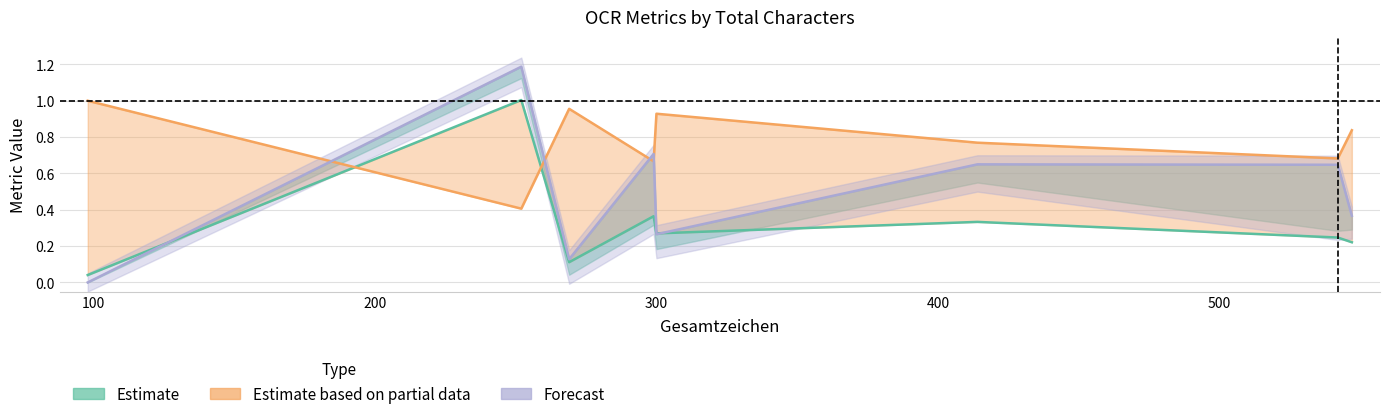

What is the sum of all Precision (Partial data) values?

6.2